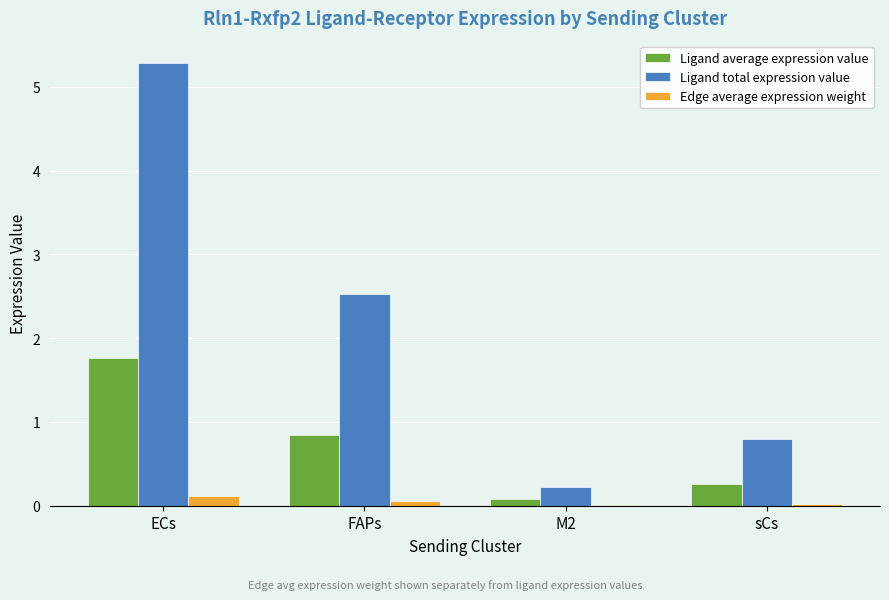

Between ECs and M2, which series saw the biggest shift?

Ligand total expression value